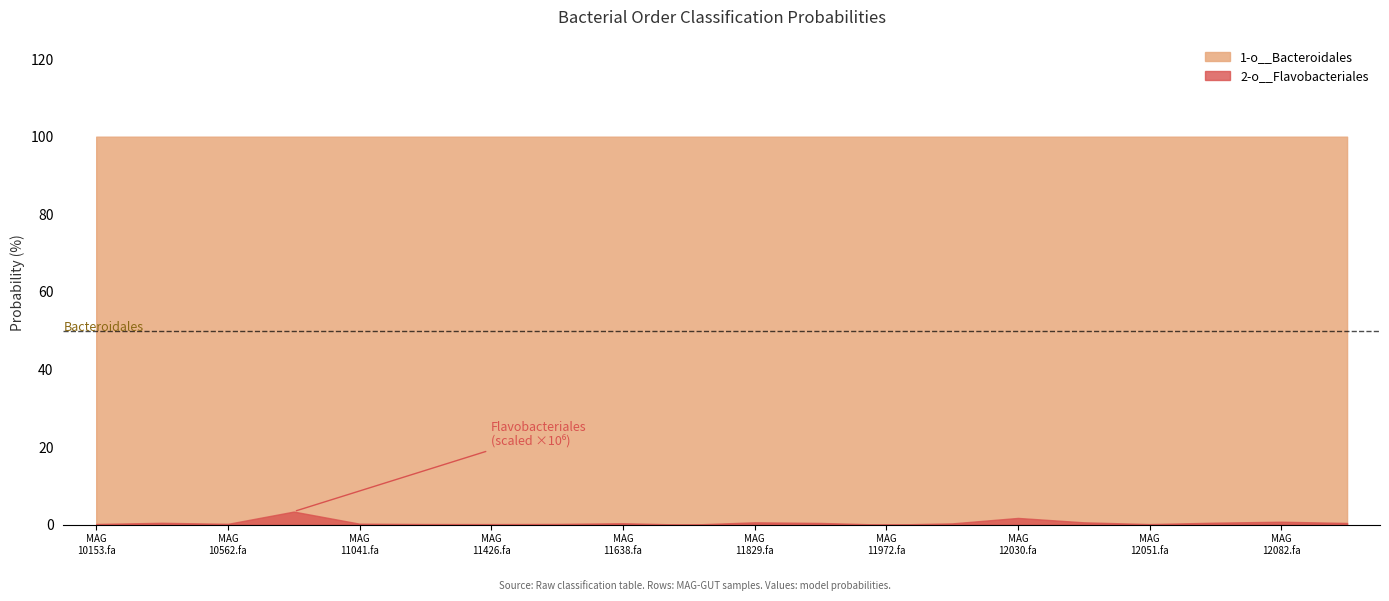

True or false: 1-o__Bacteroidales and 2-o__Flavobacteriales intersect in this chart.

False